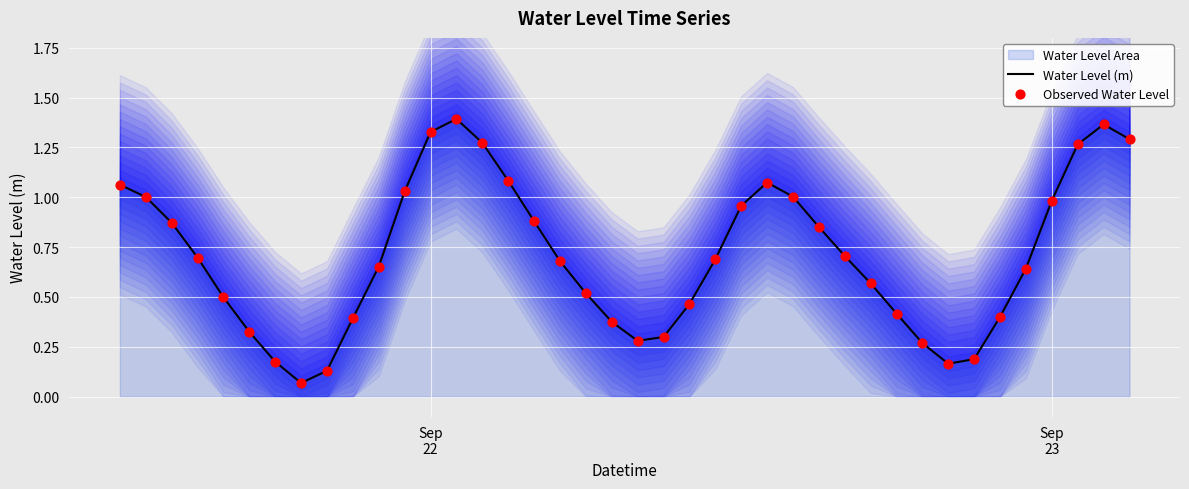

Is the value of Observed Water Level at 7 greater than the value of Water Level (m) at 16?

No